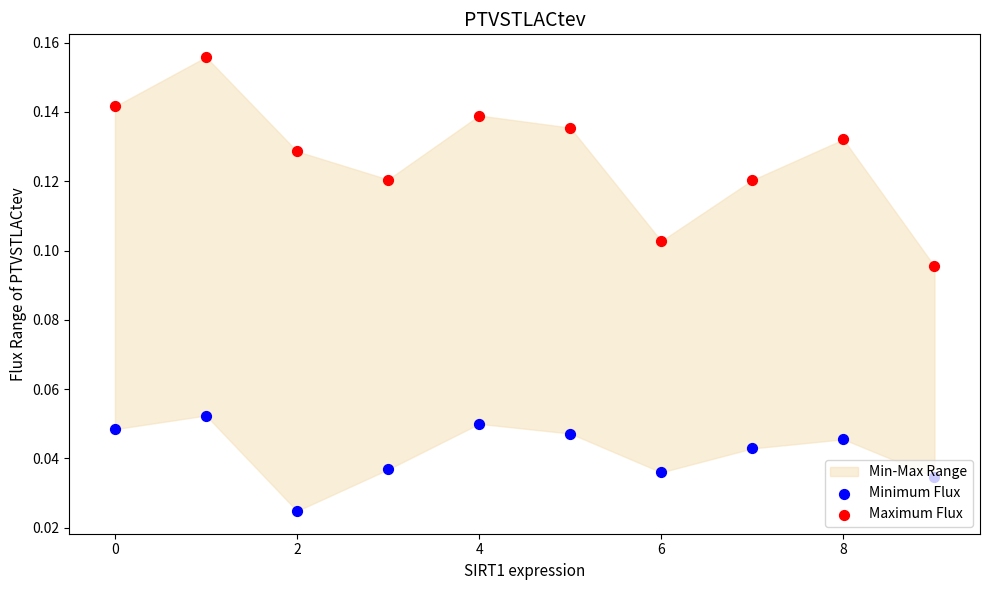

Which series reaches the maximum Y coordinate?

Maximum Flux